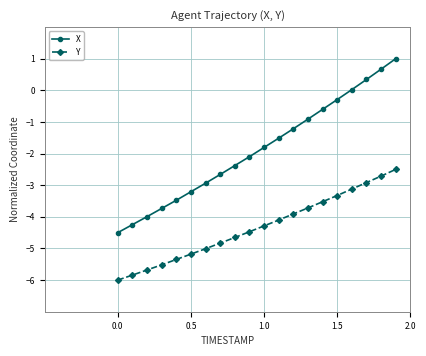

Does the chart have visible grid lines?

Yes